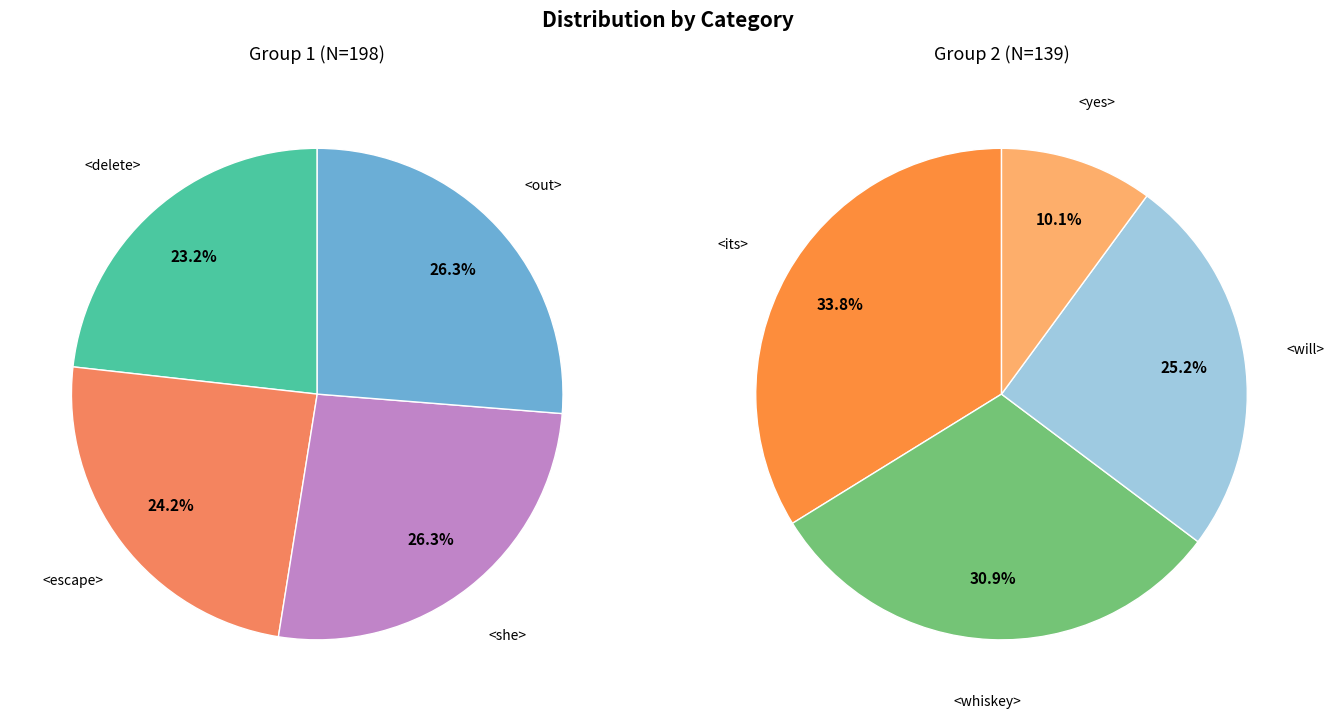

How much of the chart is everything except <will>?

89.6%